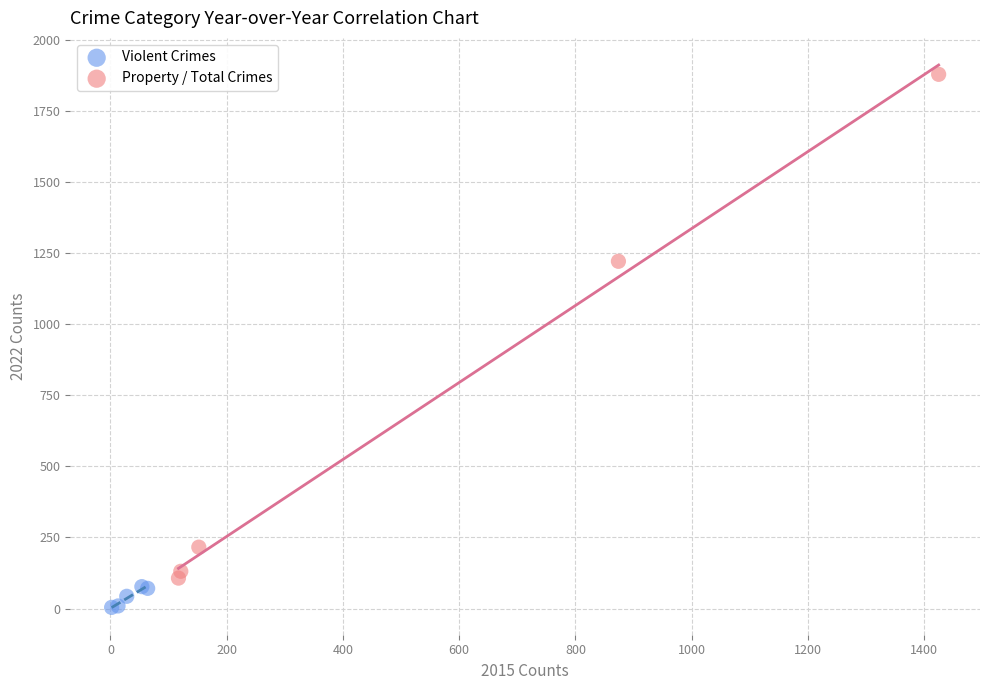

Which series has the widest spread of Y values?

Property / Total Crimes